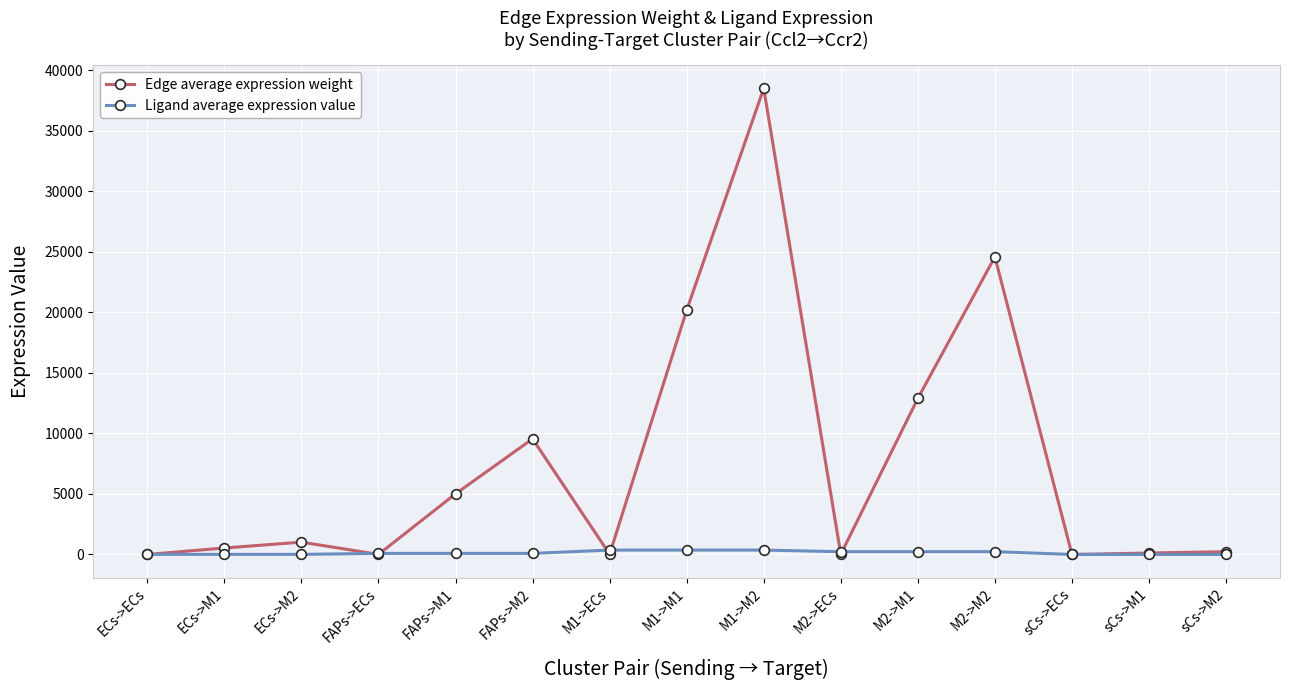

What is the difference between the second highest and minimum values in the Ligand average expression value series?

359.6